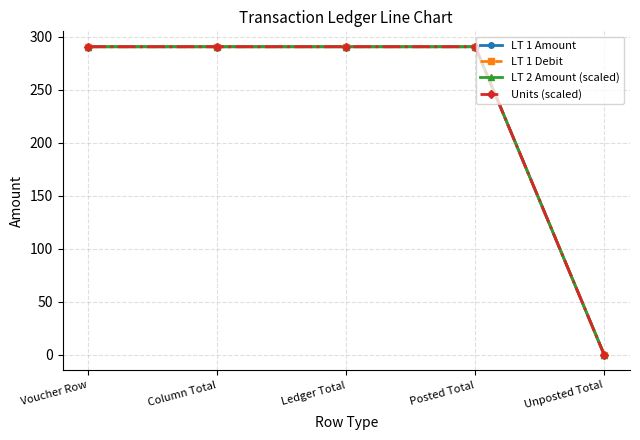

What is the sum of the LT 1 Debit values at Voucher Row and Ledger Total?

581.2